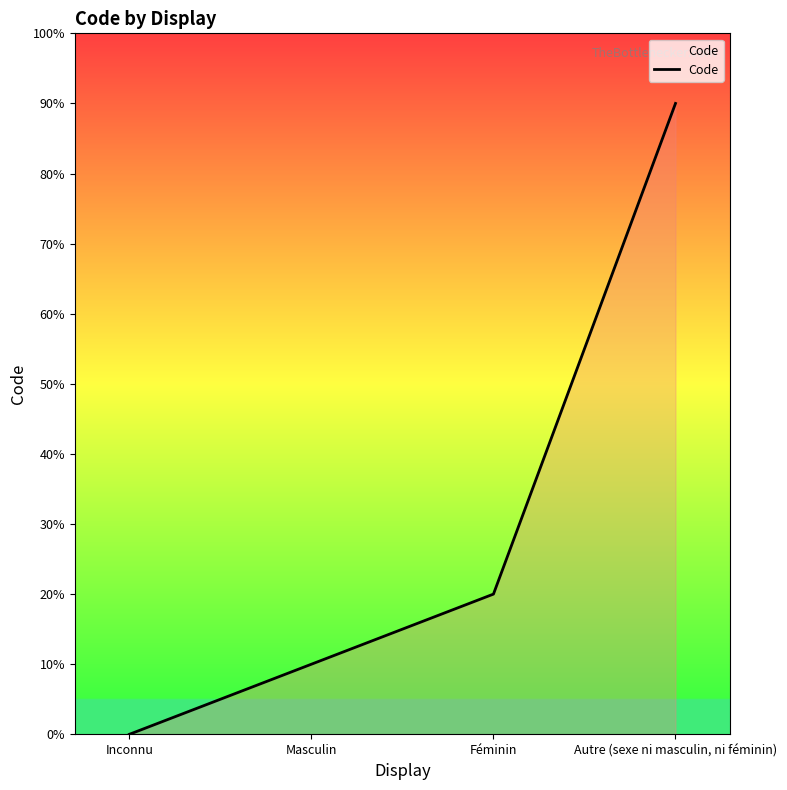

True or false: the data has more than 1 interior local peaks.

False